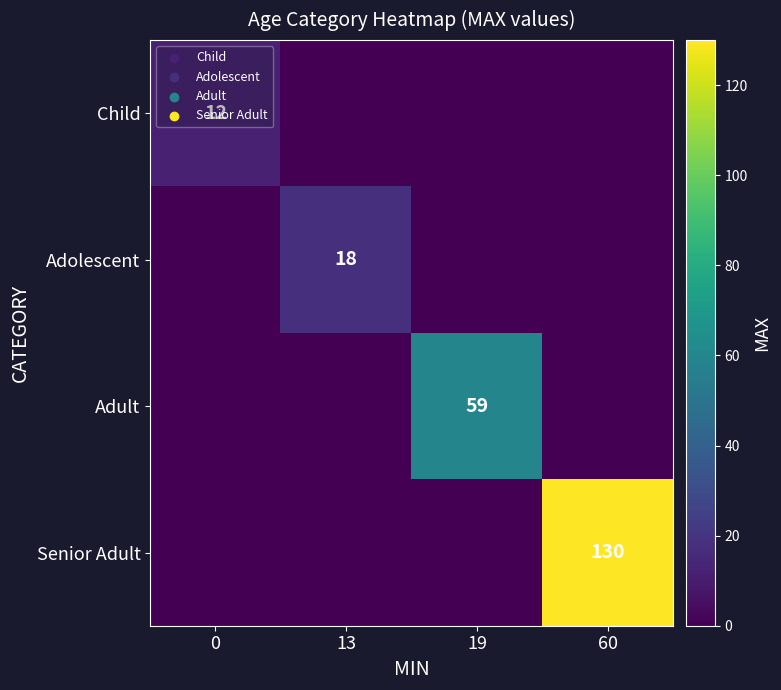

Is it true that Senior Adult equals 130 at 60?

True